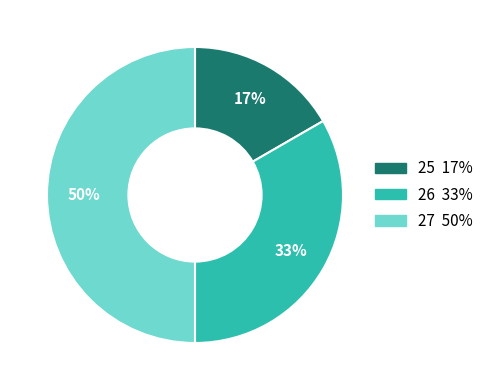

To the nearest percent, what percentage of the pie is 27?

50%